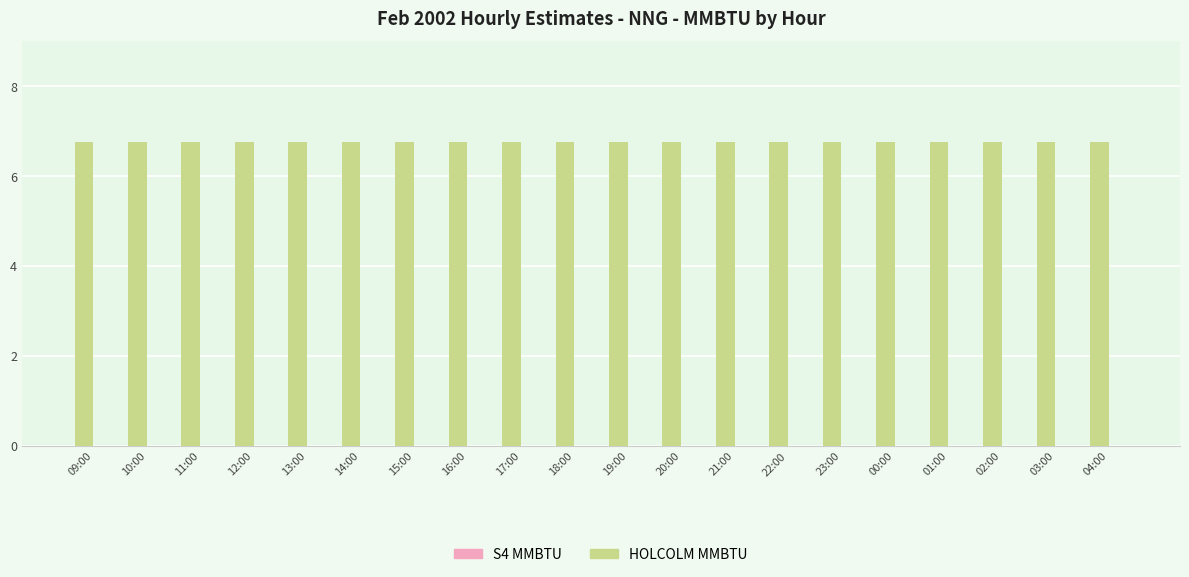

At how many categories does at least one series exceed 4?

20